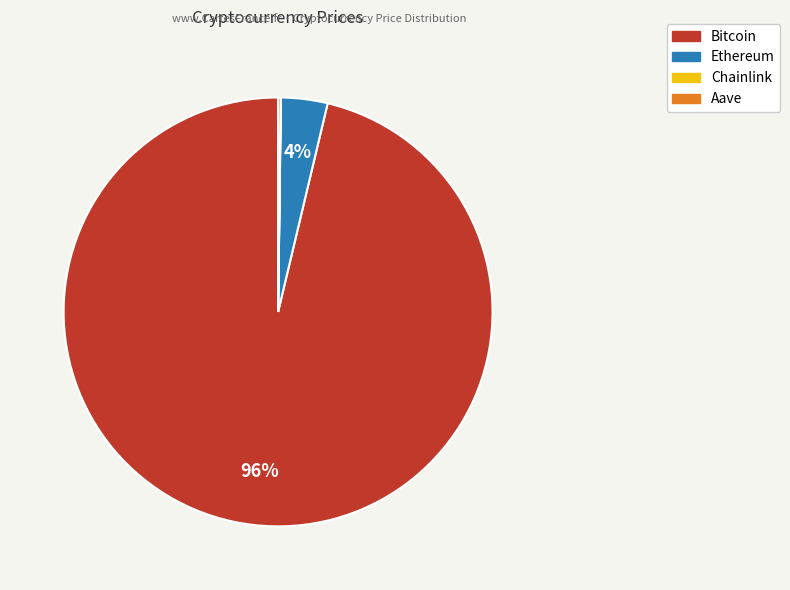

Which category accounts for the majority?

Bitcoin